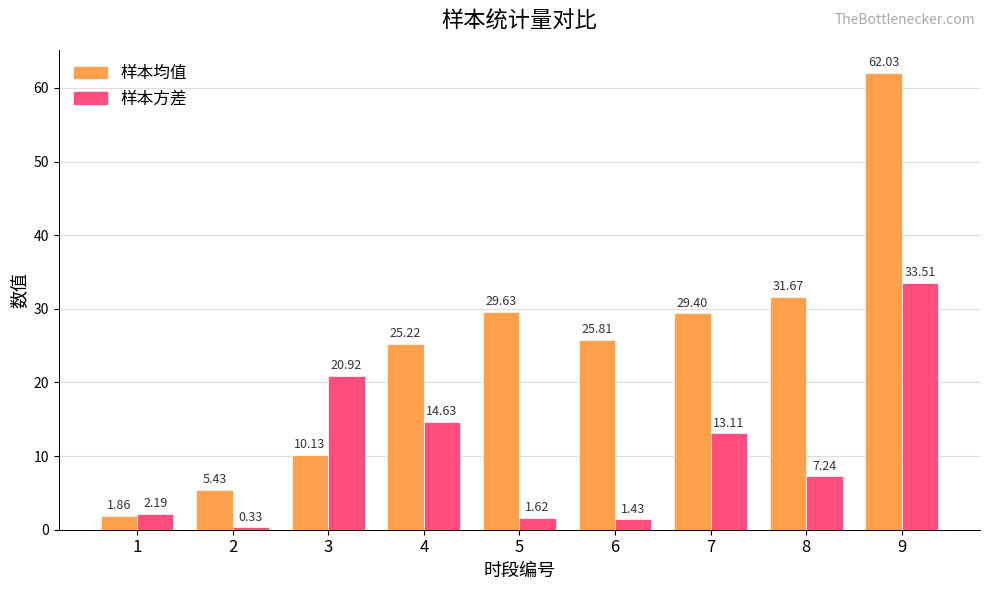

Which series changed the most between 5 and 7?

样本方差